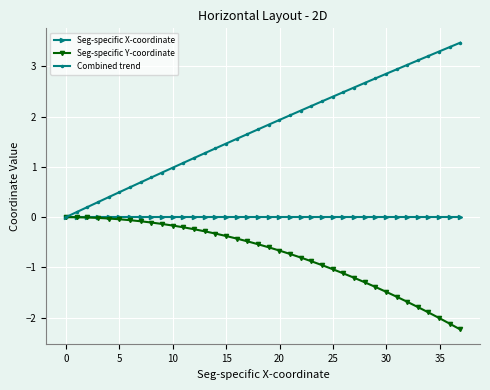

What is the lowest value of the Seg-specific Y-coordinate series?

-2.2